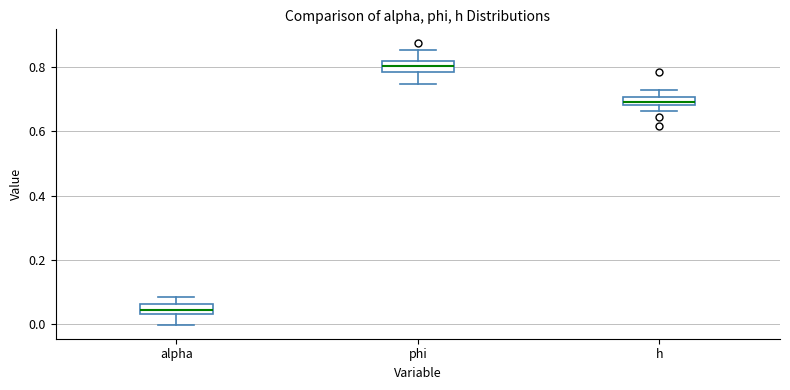

Which box's median line is the lowest?

alpha